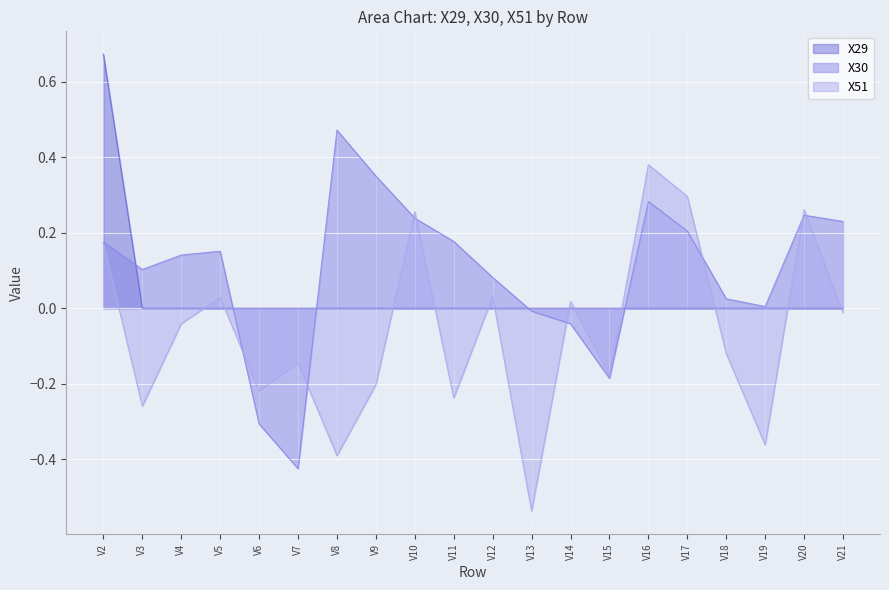

True or false: X29 has a value of 0.3 at V11.

False